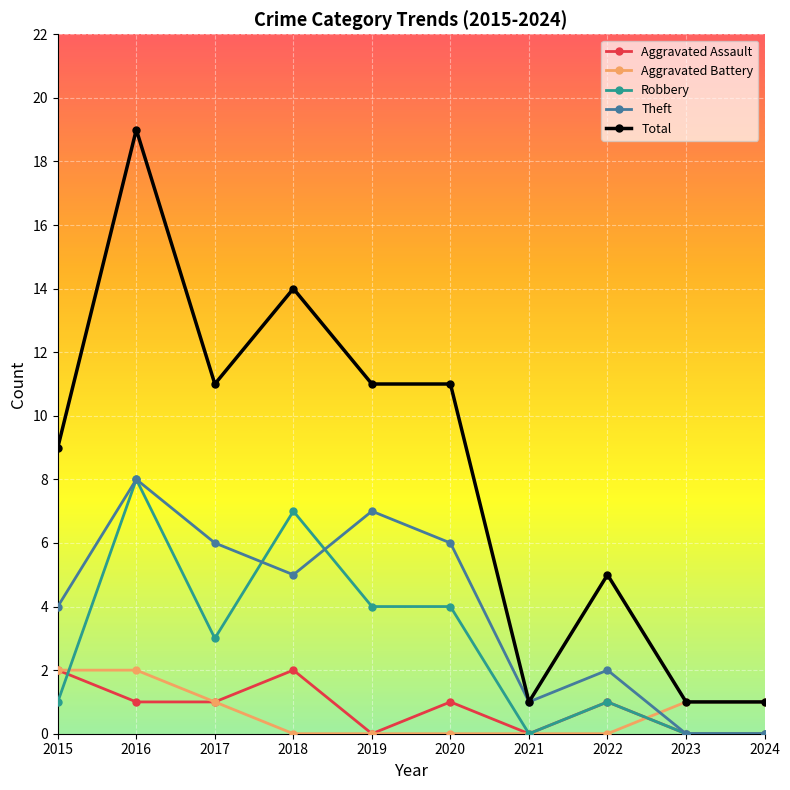

Is it true that Aggravated Assault equals 1 at 2017?

True